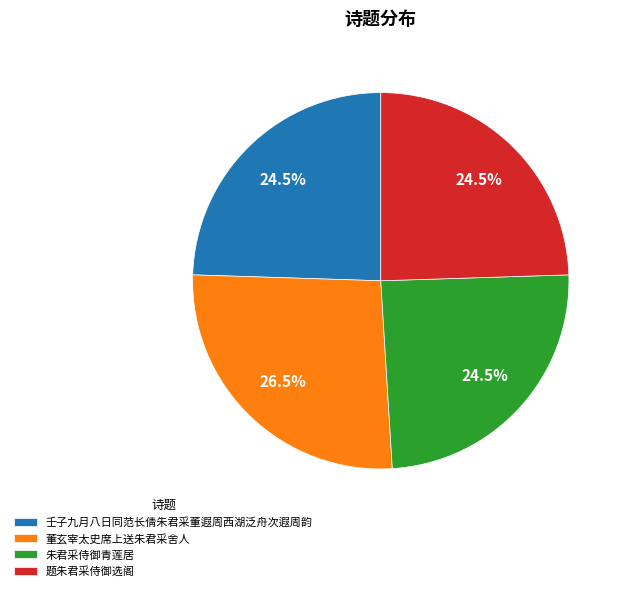

How much of the chart is everything except 壬子九月八日同范长倩朱君采董遐周西湖泛舟次遐周韵?

75.5%